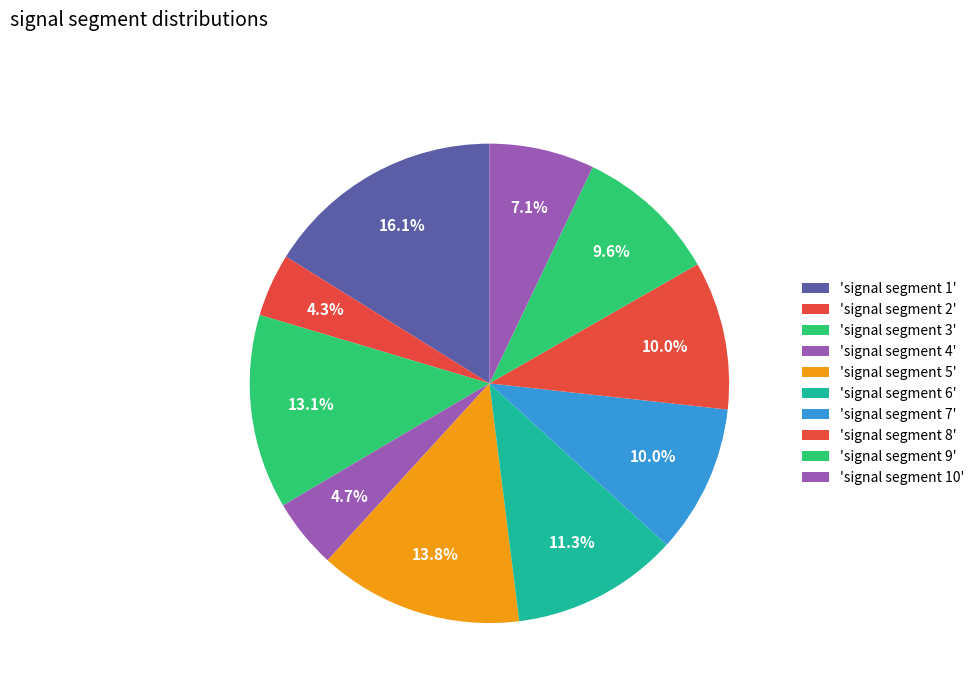

Count the number of slices in the pie.

10